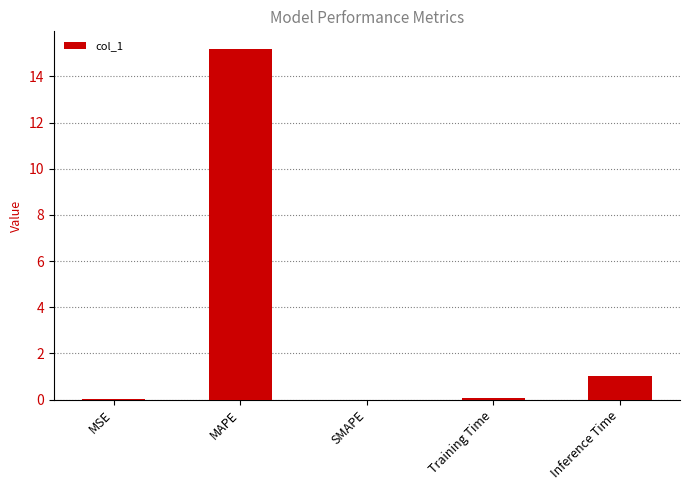

What is the sum of all values?

16.3